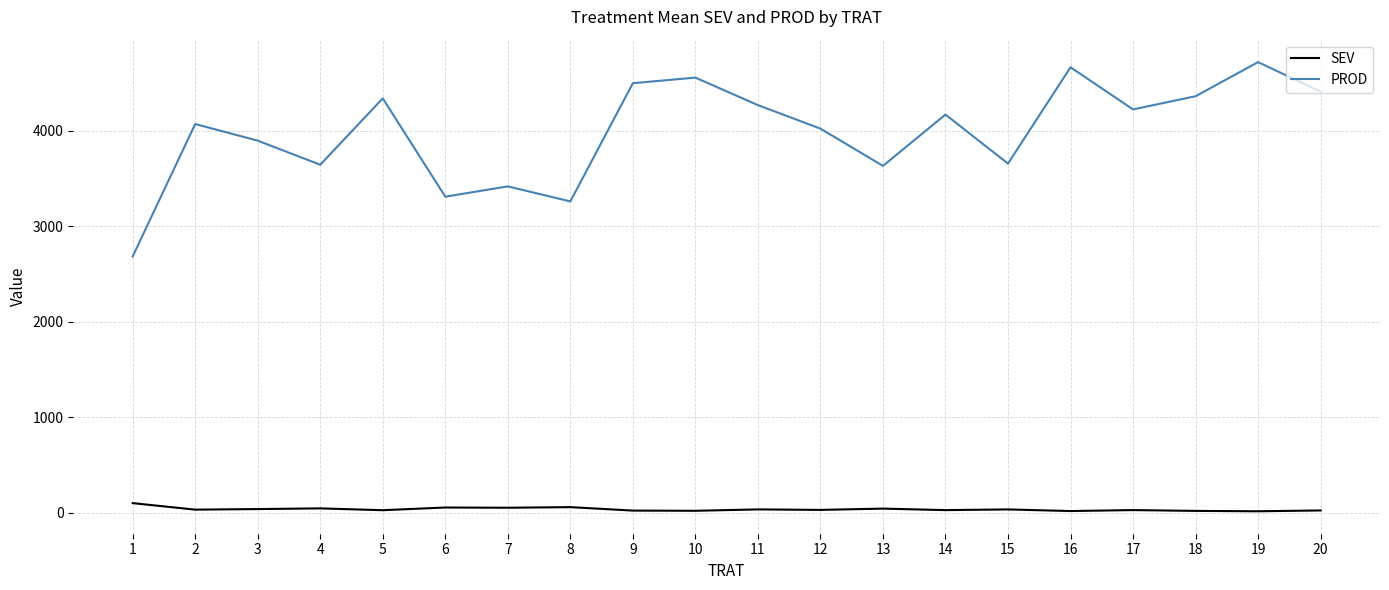

True or false: PROD and SEV cross at least once.

False